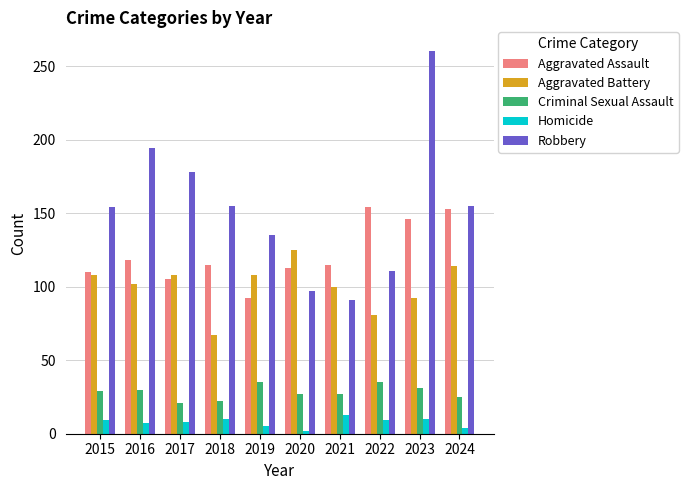

What is the value of the Aggravated Assault bar at the 1st from the left?

110